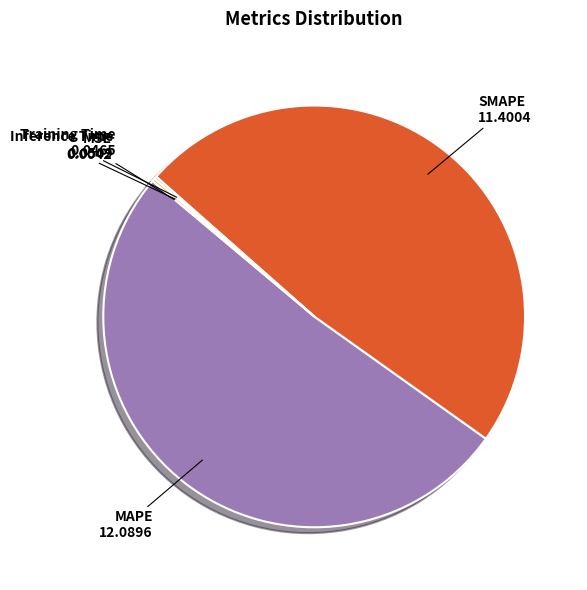

Which category has the biggest portion of the pie?

MAPE